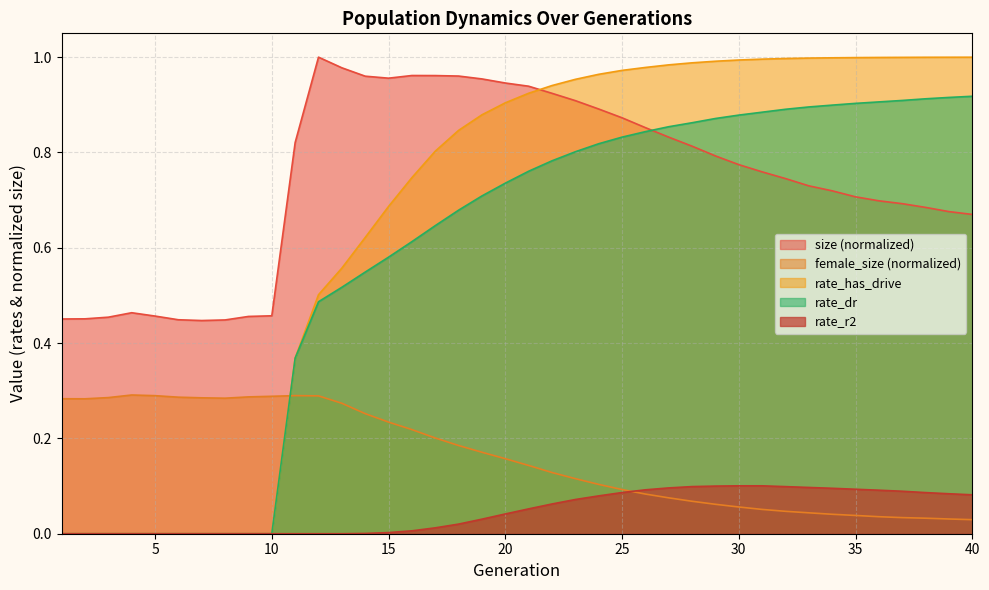

True or false: rate_r2 has more than 0 points higher than both neighbors.

True